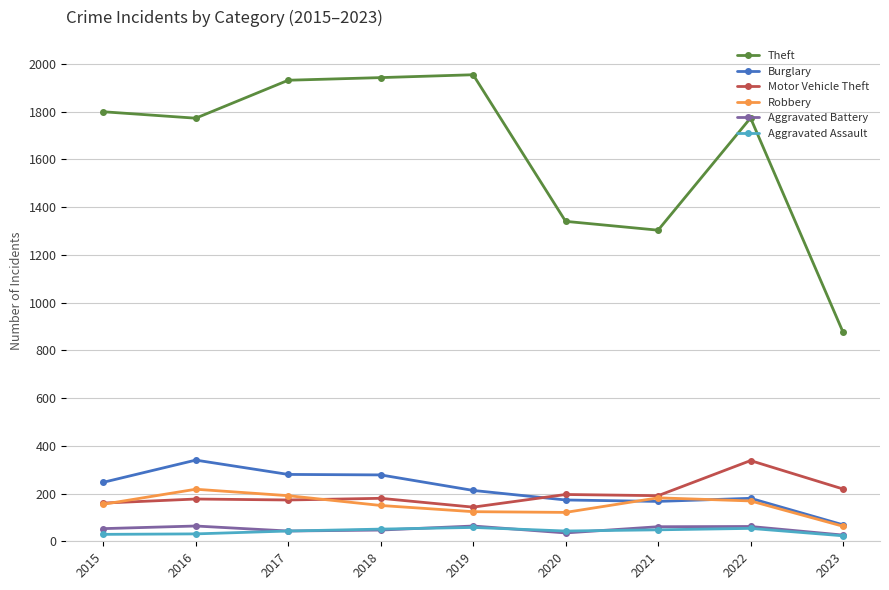

What is the average value of the Motor Vehicle Theft series?

197